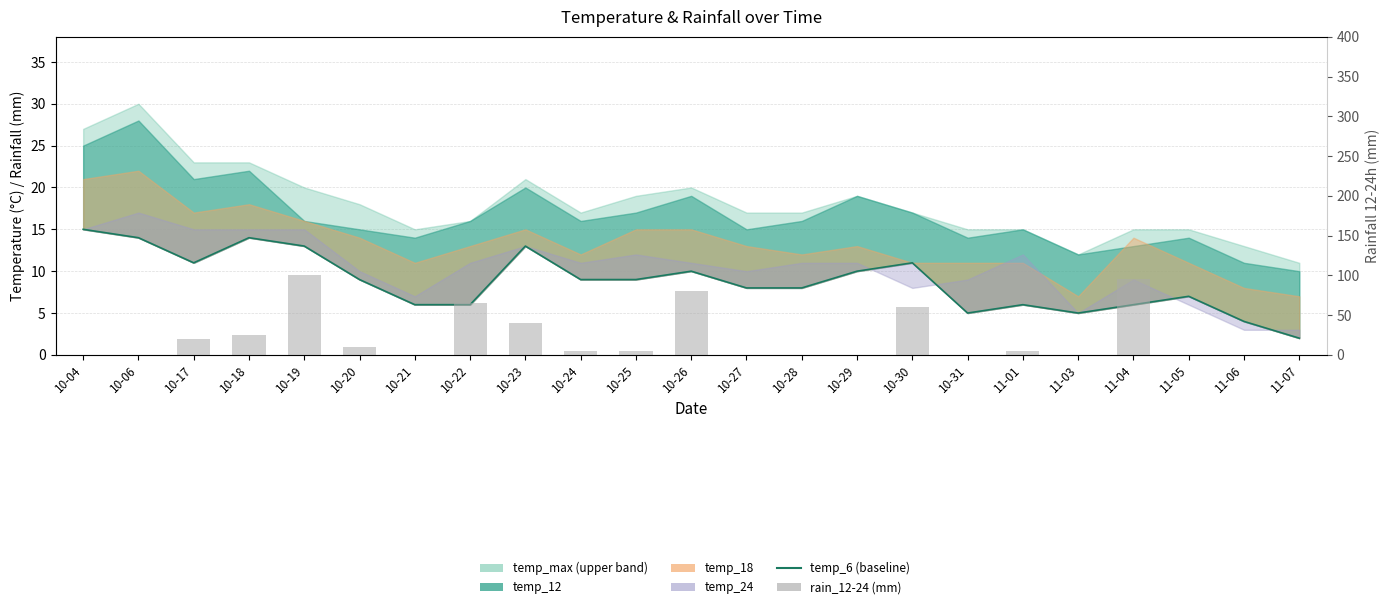

Is it true that temp_6 equals 6 at 10-21?

True